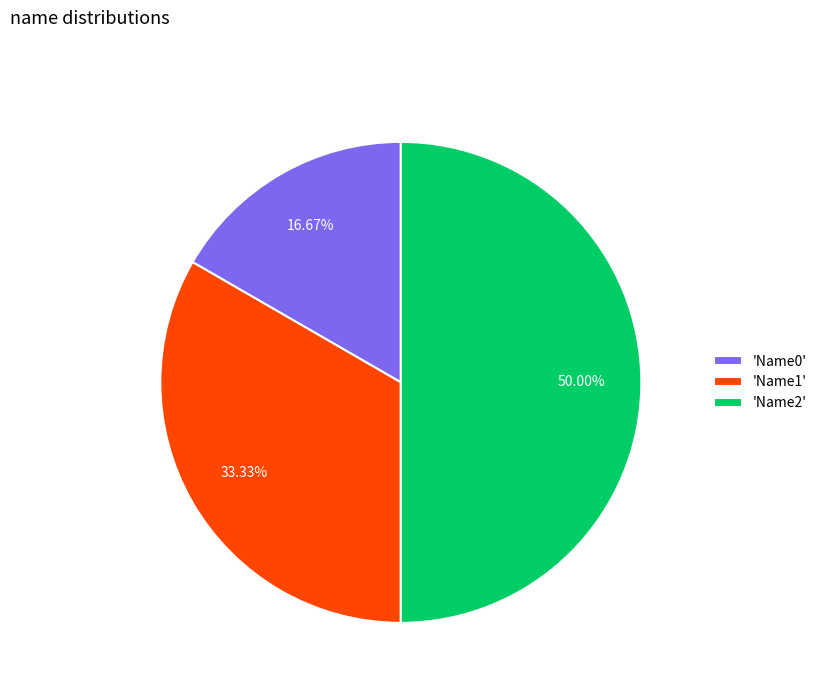

Approximately how many times larger is the value at 'Name2' compared to 'Name0'?

3.0